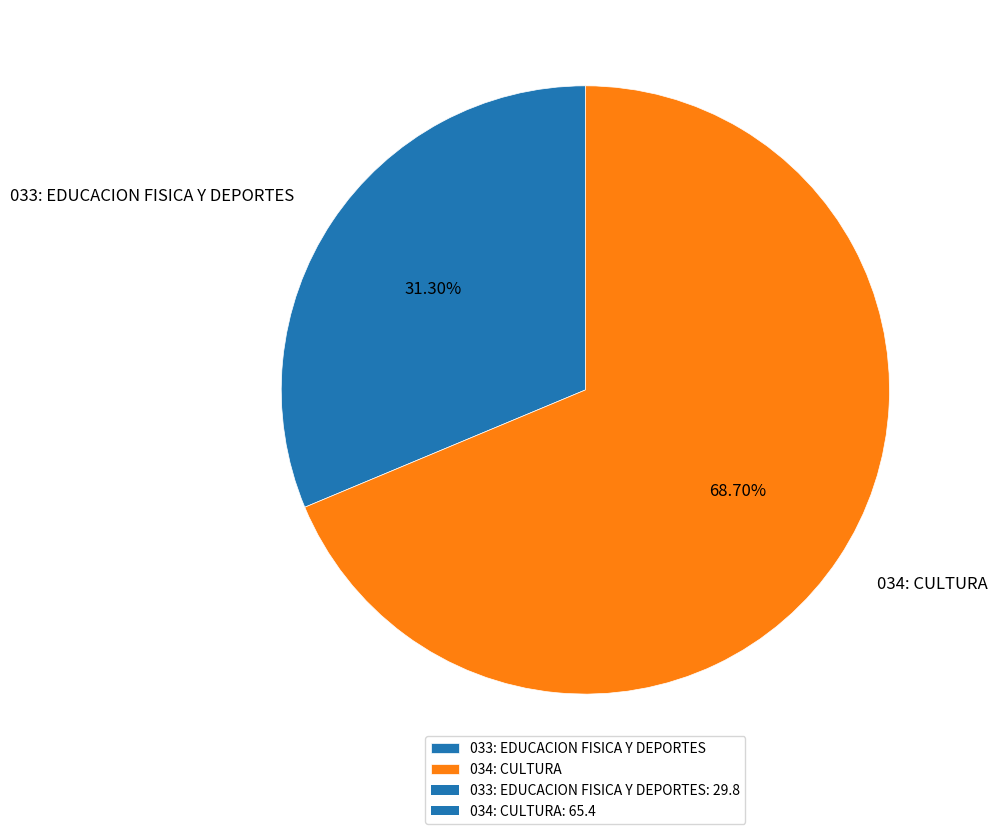

To the nearest percent, what portion does 034: CULTURA represent?

69%